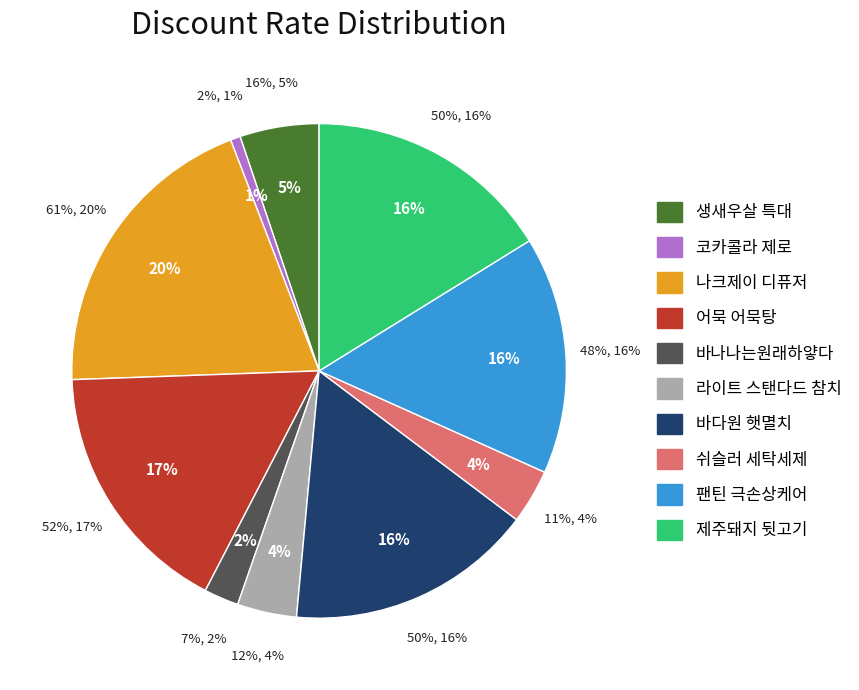

What is the change in value from 나크제이 디퓨저 to 팬틴 극손상케어?

-13